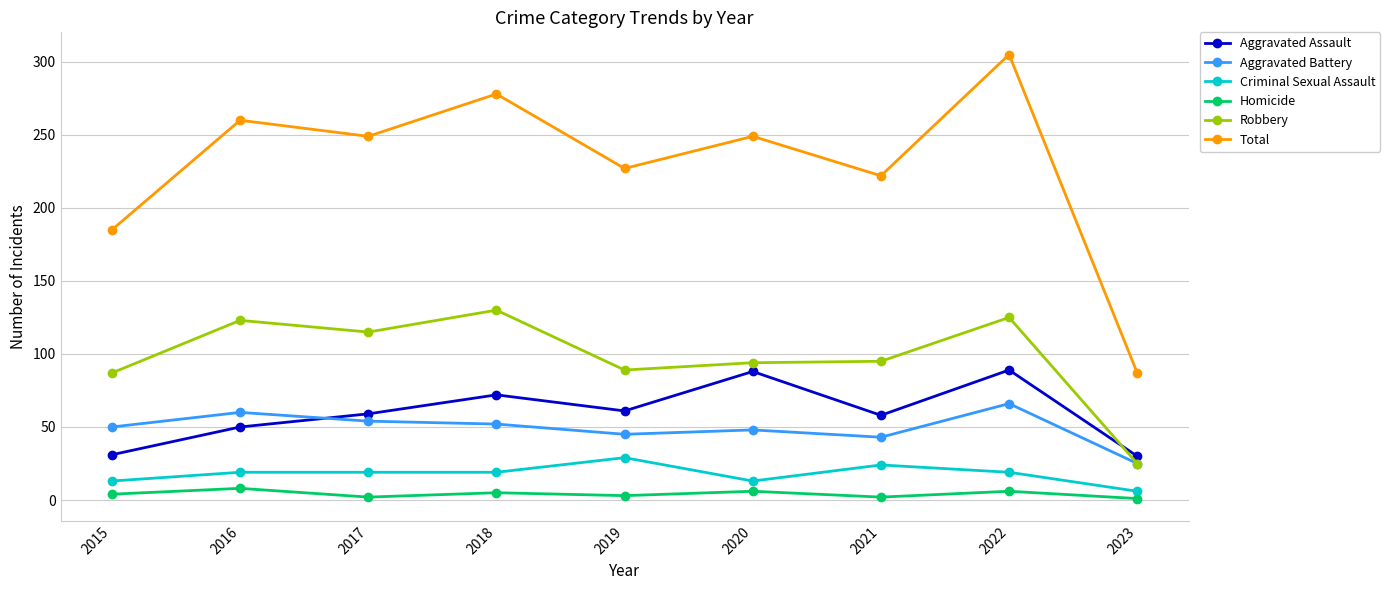

What is the greatest value displayed?

305